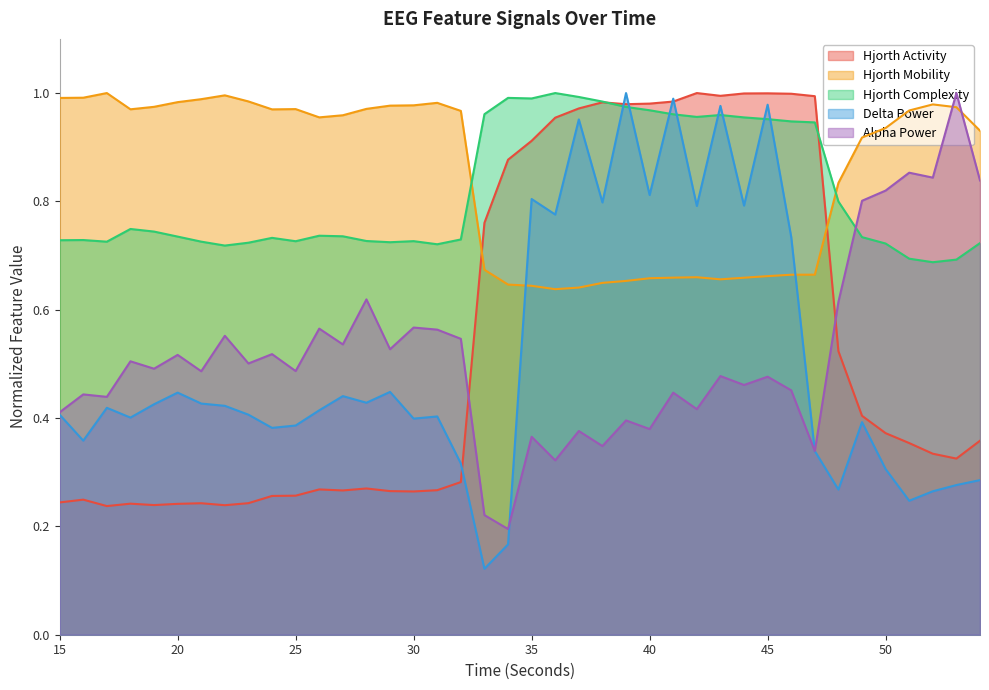

Which has a higher value, 54 or 46?

46